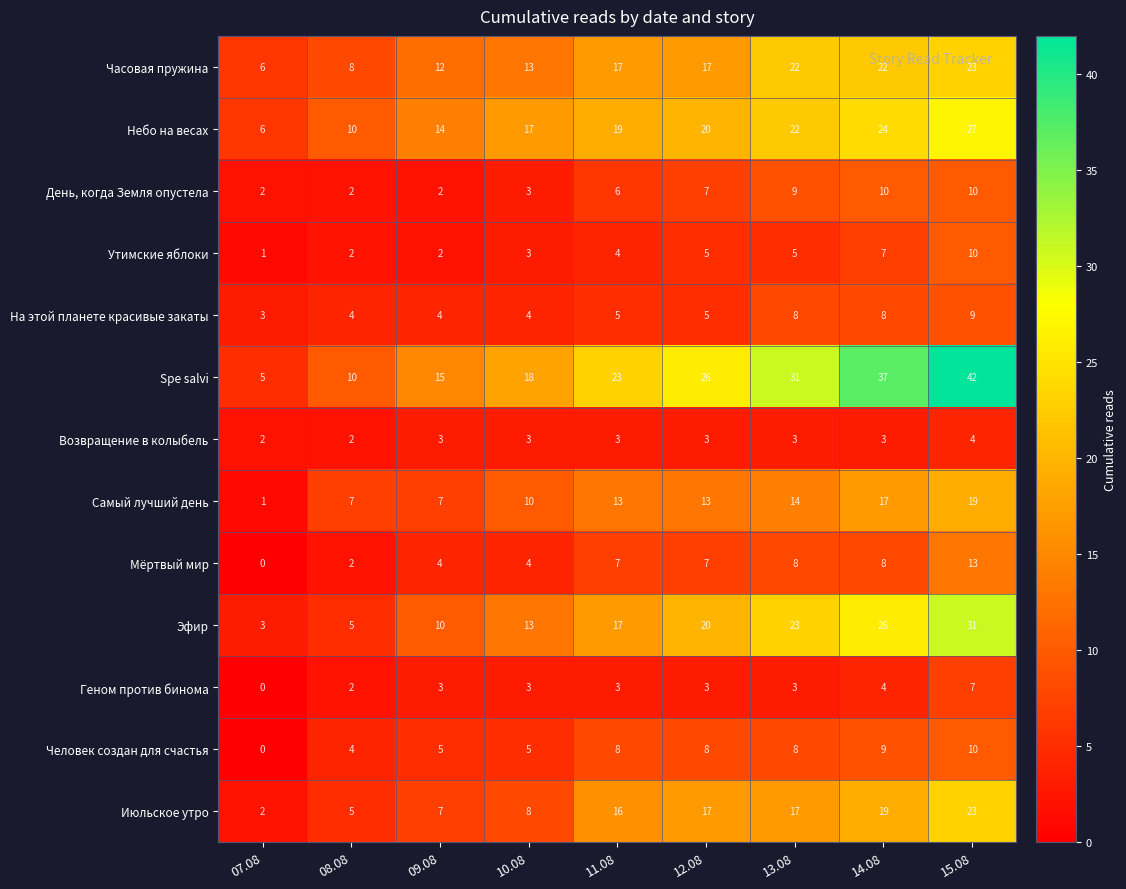

Where is Часовая пружина nearest to the value 14?

10.08